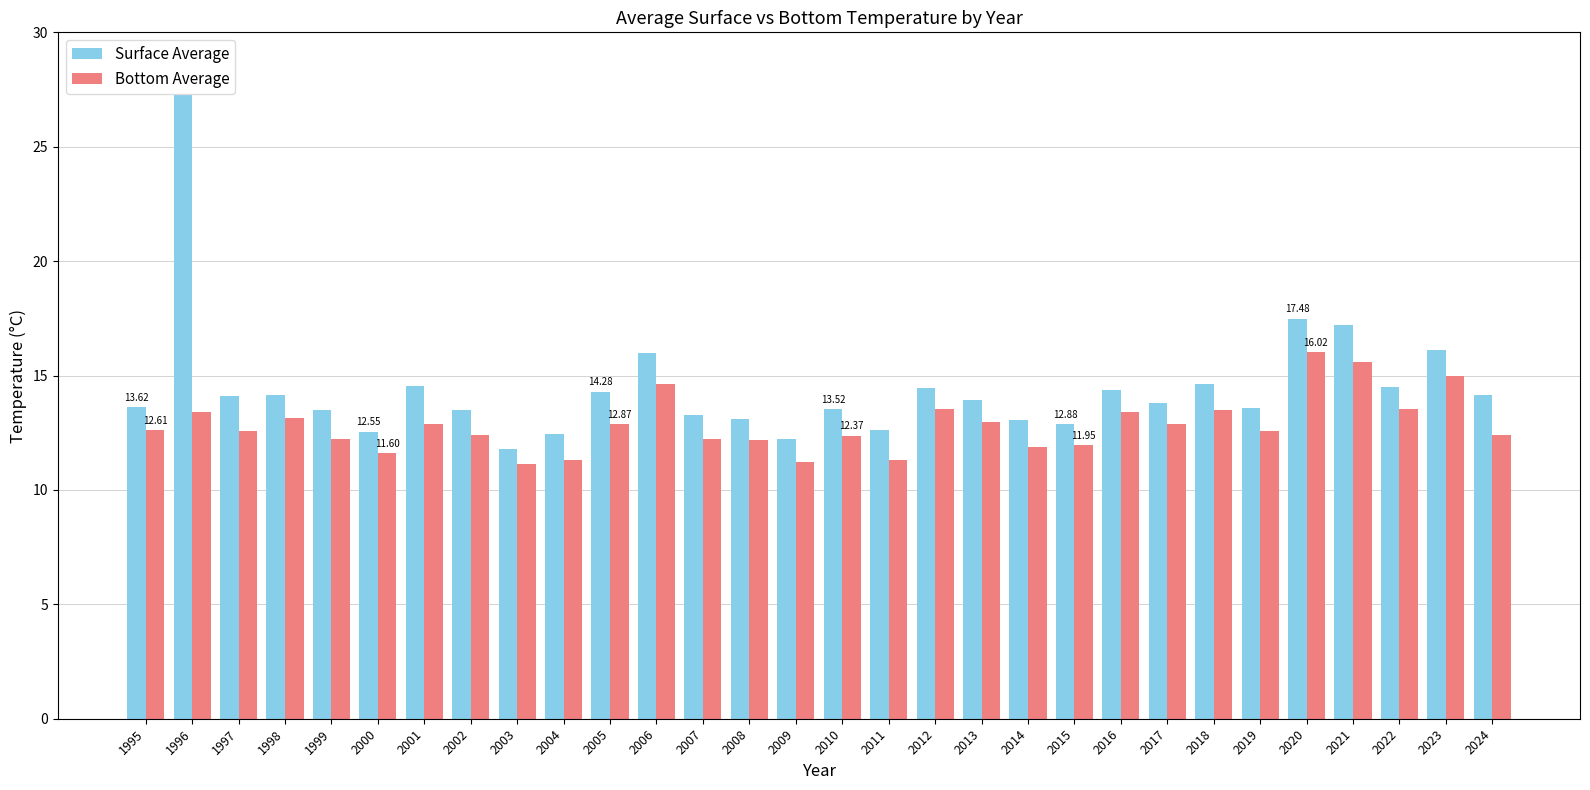

What is the difference between the highest and lowest values at 2003?

0.7